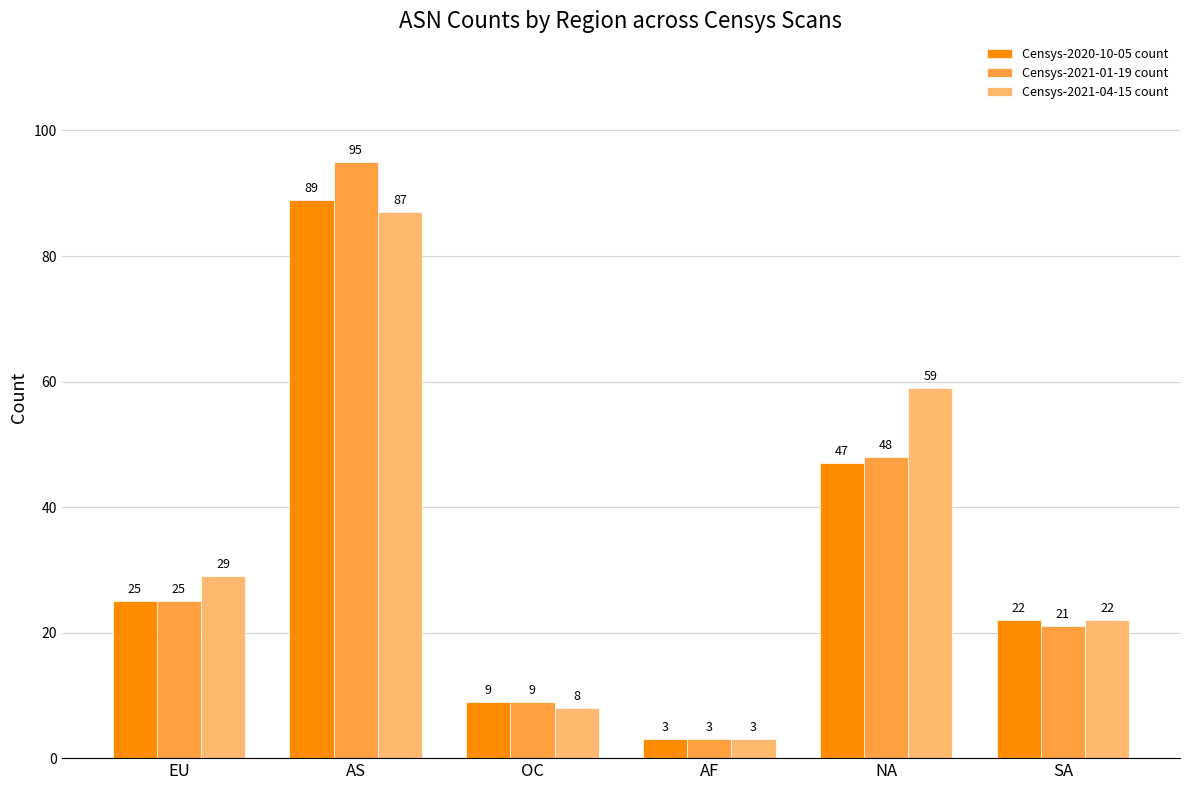

Rank the series by their maximum value, from lowest to highest.

Censys-2021-04-15 count, Censys-2020-10-05 count, Censys-2021-01-19 count